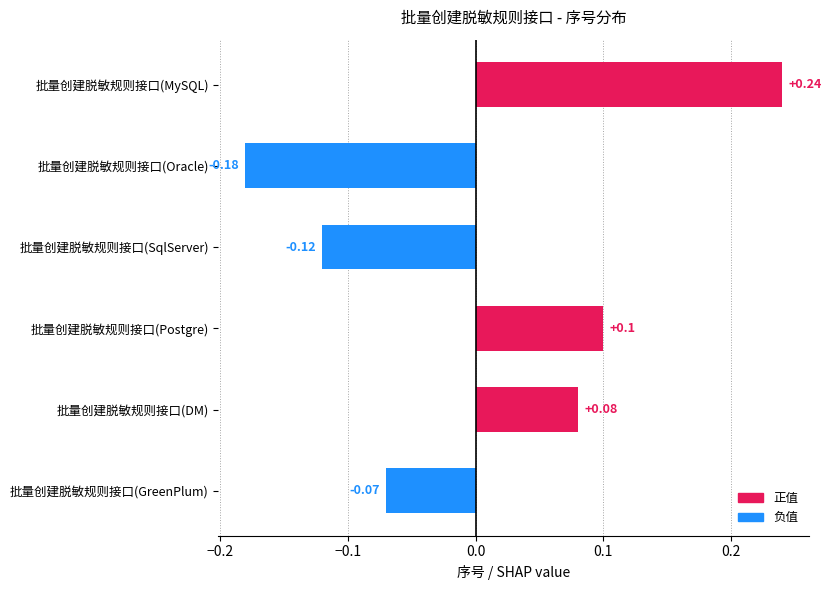

List the labels in order of value, smallest first.

批量创建脱敏规则接口(Oracle), 批量创建脱敏规则接口(SqlServer), 批量创建脱敏规则接口(GreenPlum), 批量创建脱敏规则接口(DM), 批量创建脱敏规则接口(Postgre), 批量创建脱敏规则接口(MySQL)